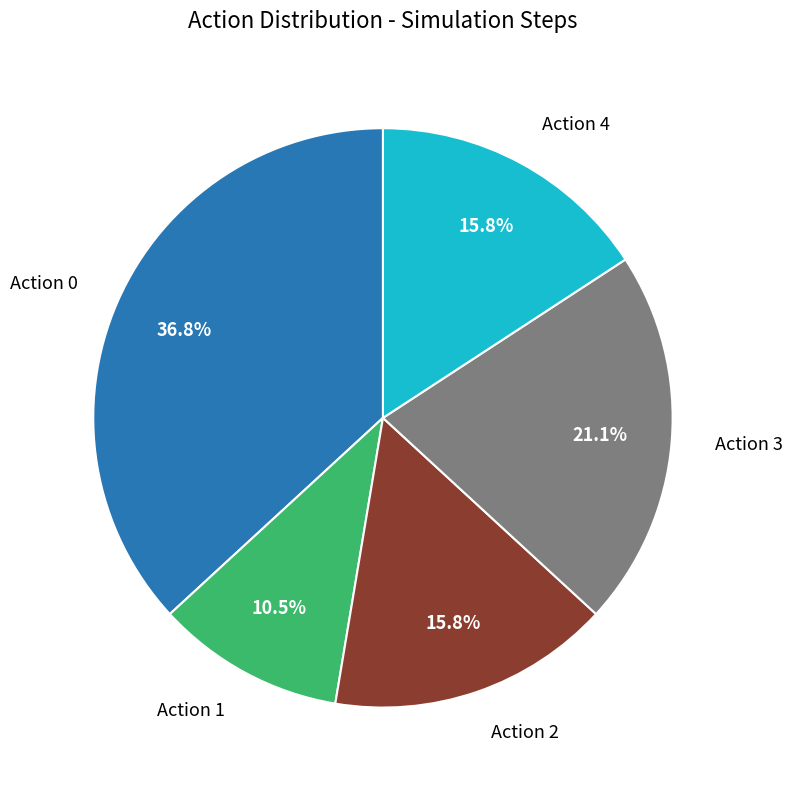

Is there any slice that represents more than half of the pie?

No